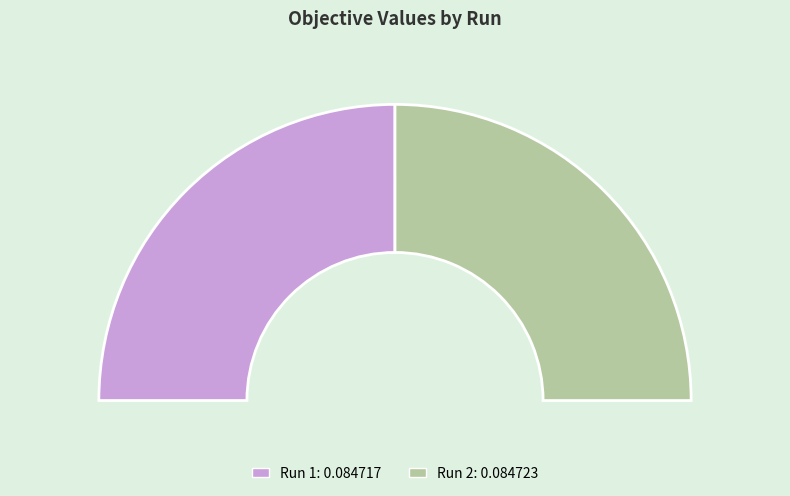

Which category has the biggest portion of the pie?

Run 2